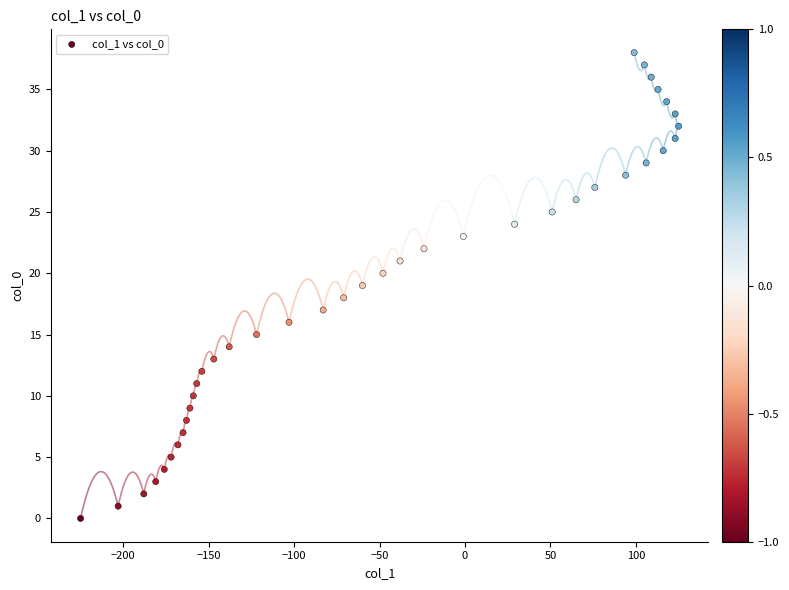

What is the range of Y values (max minus min)?

38